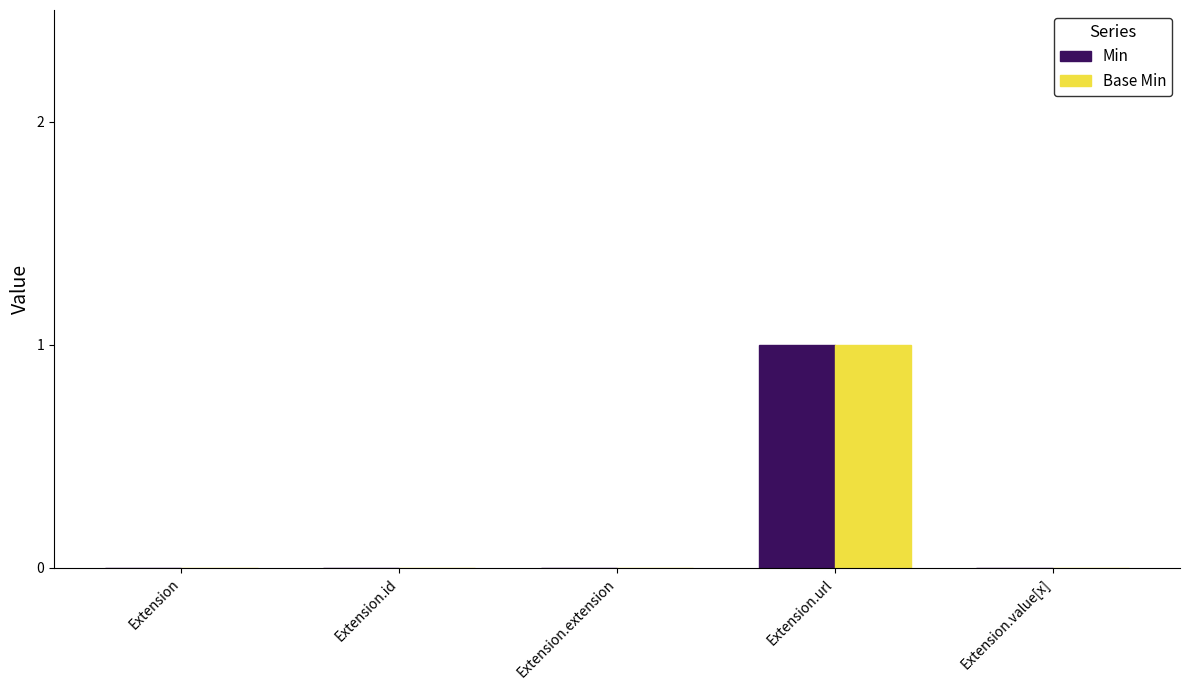

True or false: Base Min has a value of 1 at Extension.

False